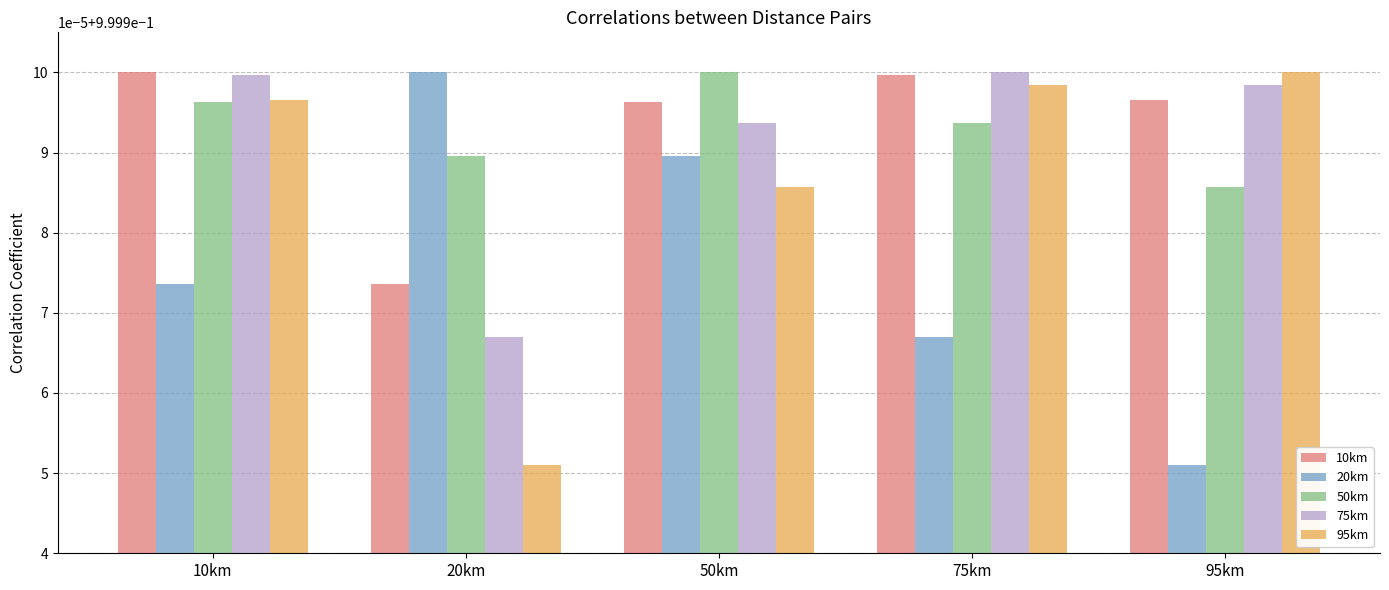

What value does the 10km series have at 10km?

1.0